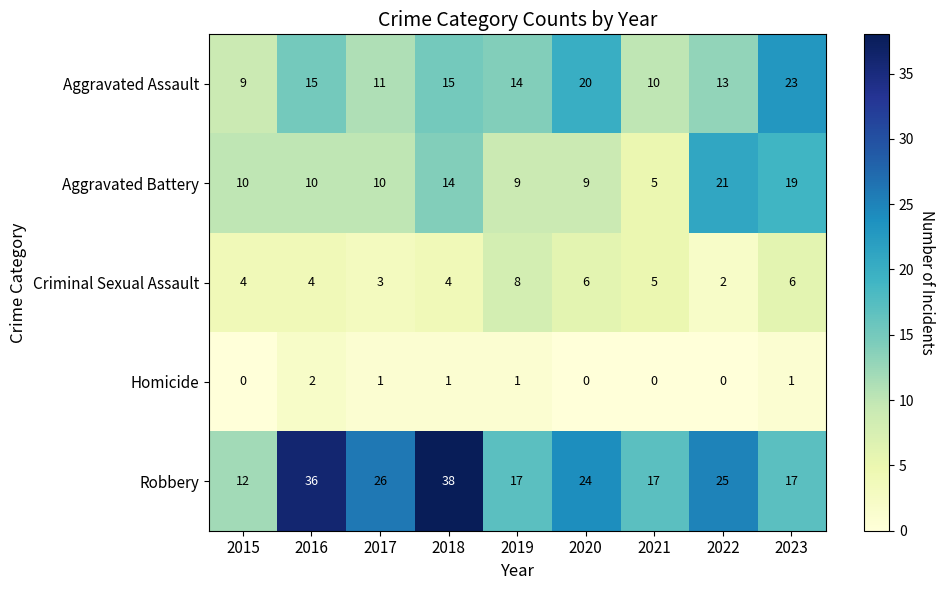

At which label does Aggravated Battery reach its minimum?

2021